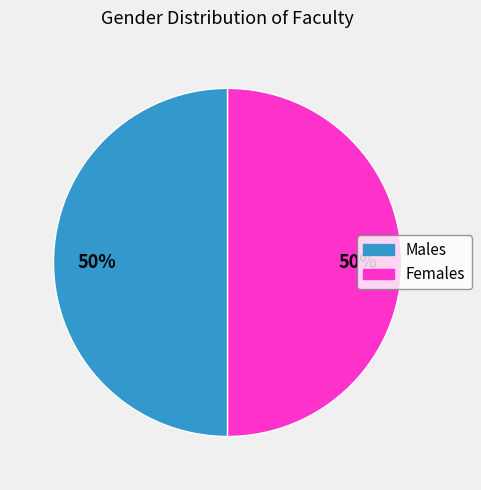

To the nearest percent, what is the average slice percentage?

50%